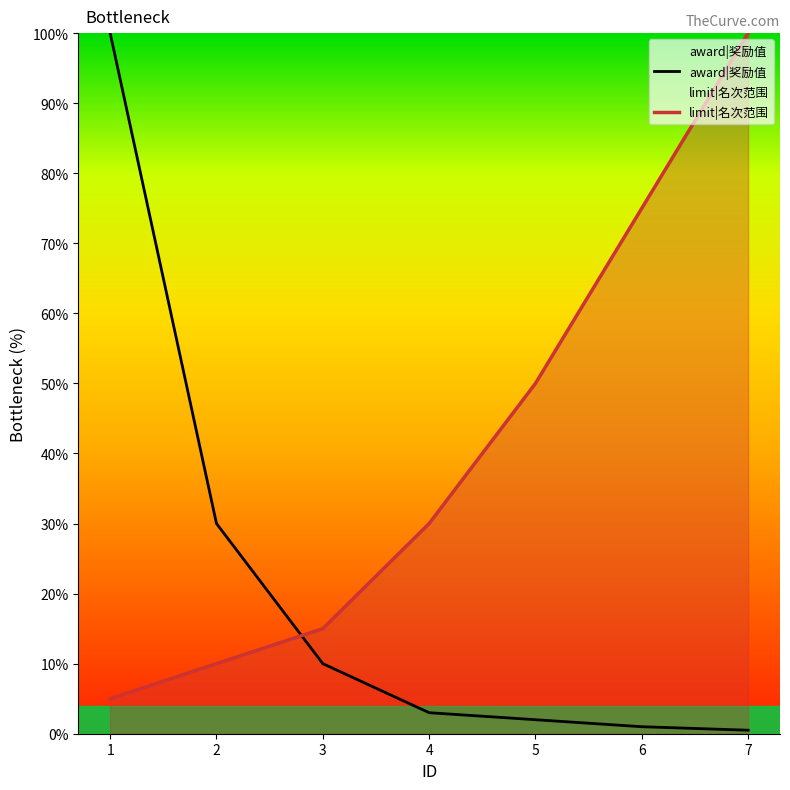

Reading right to left, list all the values displayed in this chart.

award|奖励值: 0.5	1.0	2.0	3.0	10.0	30.0	100.0
limit|名次范围: 100.0	75.0	50.0	30.0	15.0	10.0	5.0